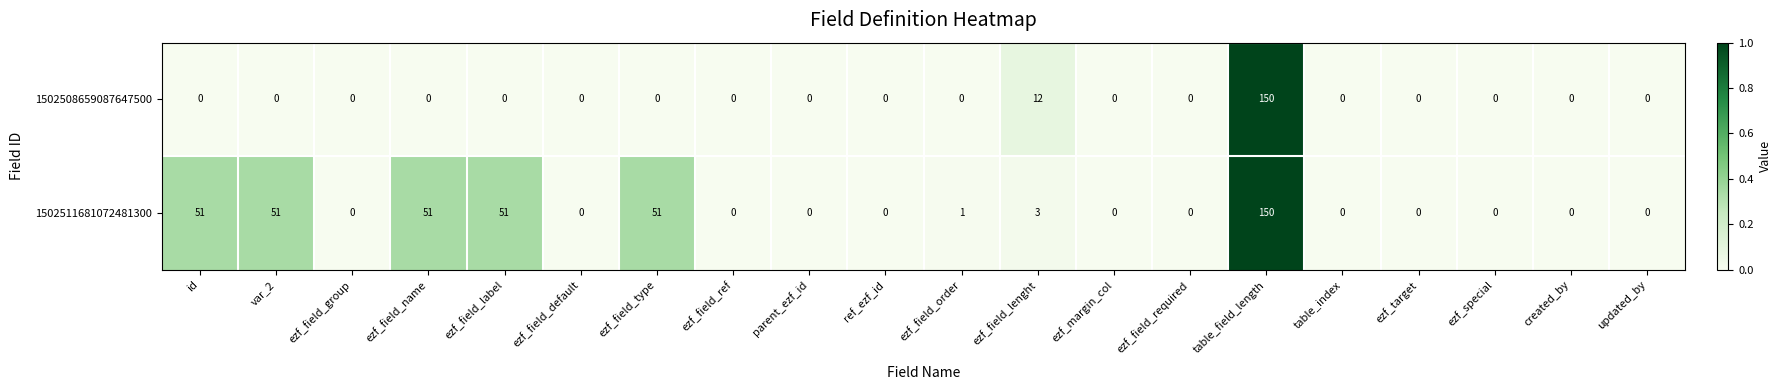

List the series in order of their overall mean, highest first.

1502511681072481300, 1502508659087647500